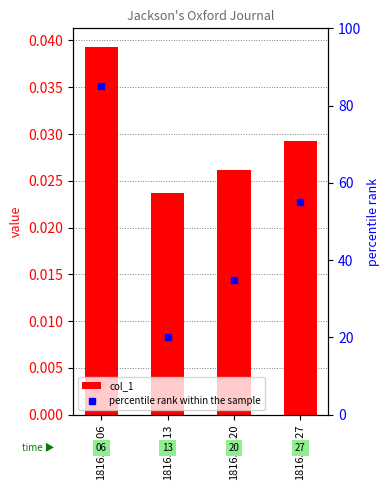

At how many categories does at least one series exceed 79?

1